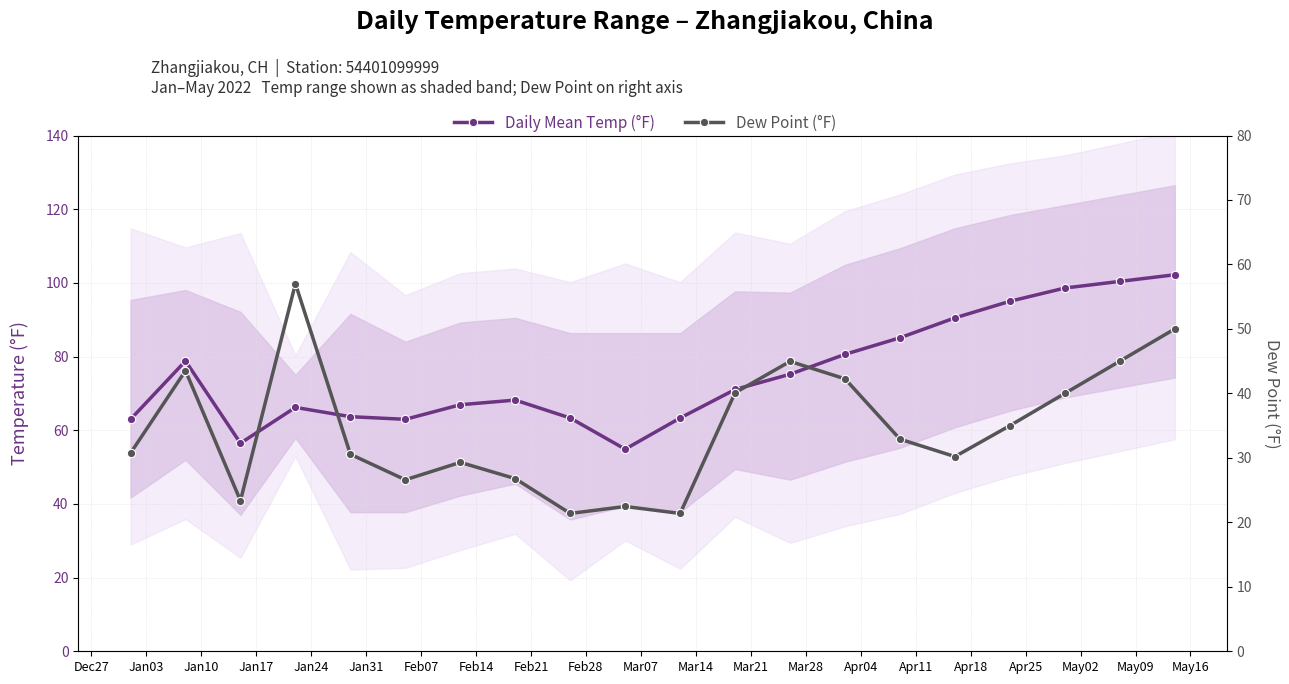

List the series in order of their peak value, highest first.

Daily Mean Temp (°F), Dew Point (°F)